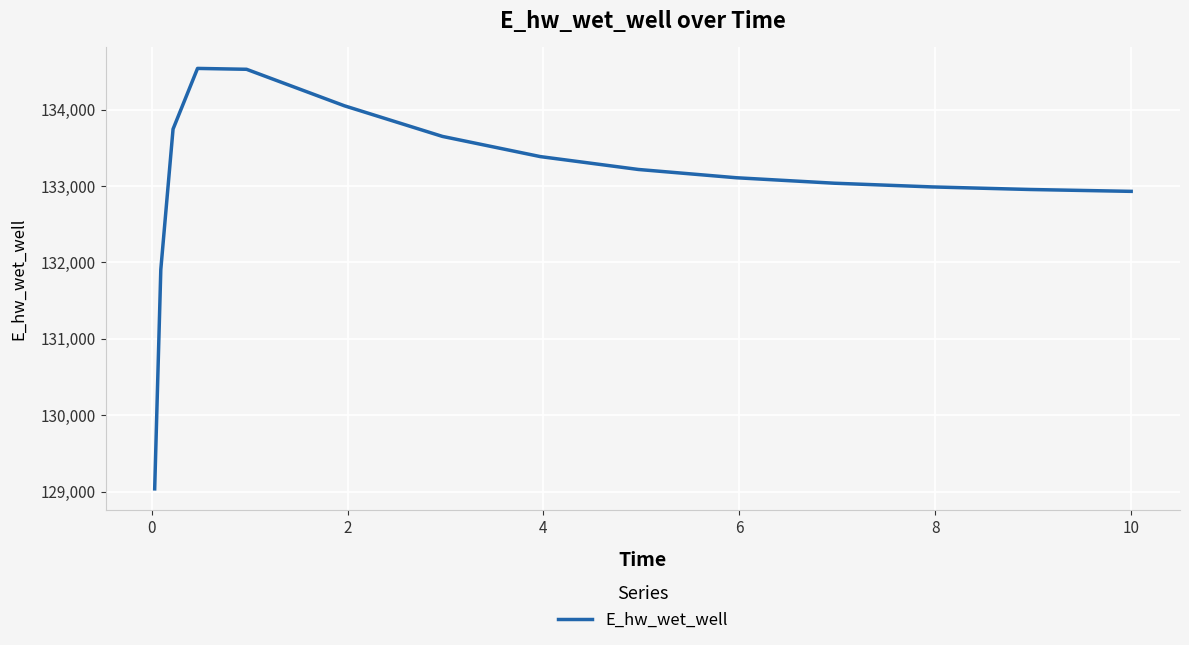

Is this an area chart (filled region under the line)?

No